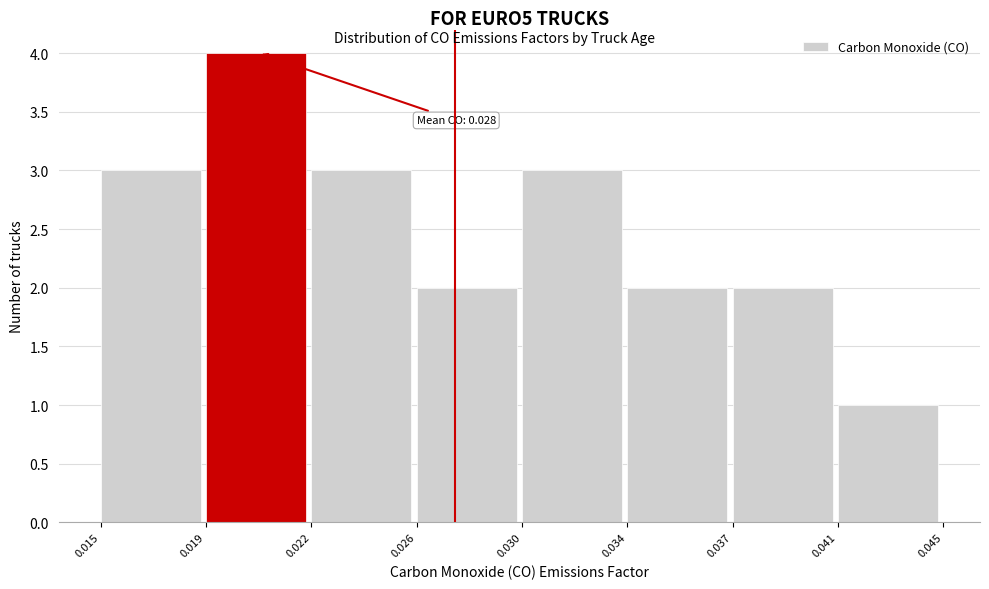

Reading left to right, what are all the values shown in this chart?

0.015=3	0.019=4	0.022=3	0.026=2	0.030=3	0.034=2	0.037=2	0.041=1